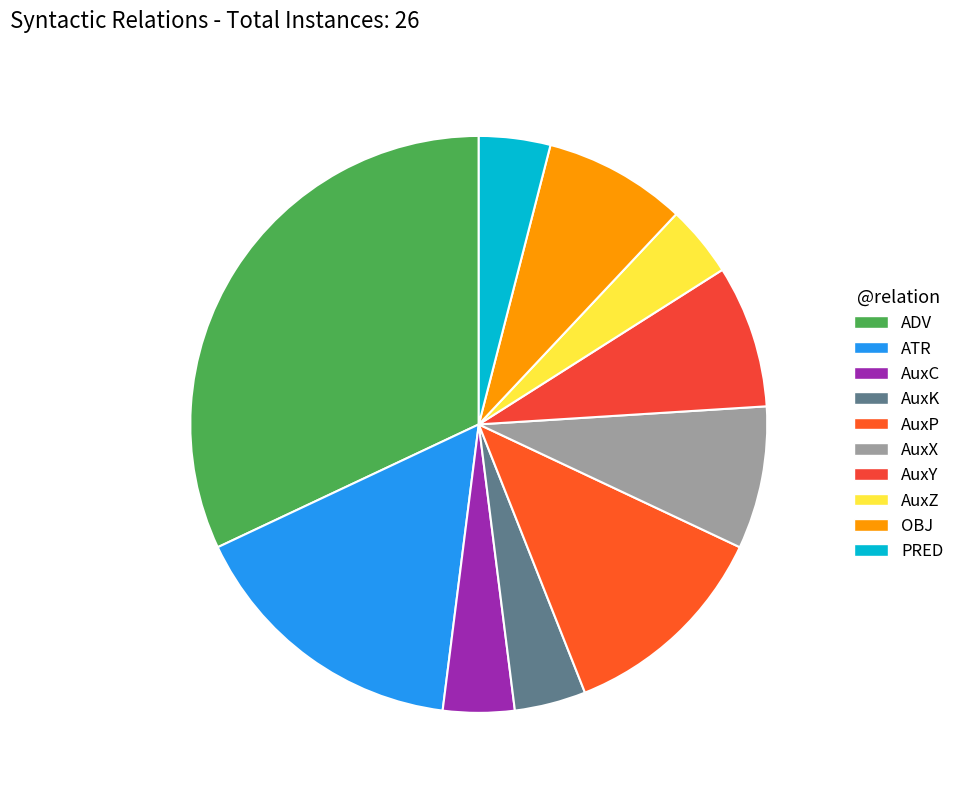

How many segments does this pie chart have?

10